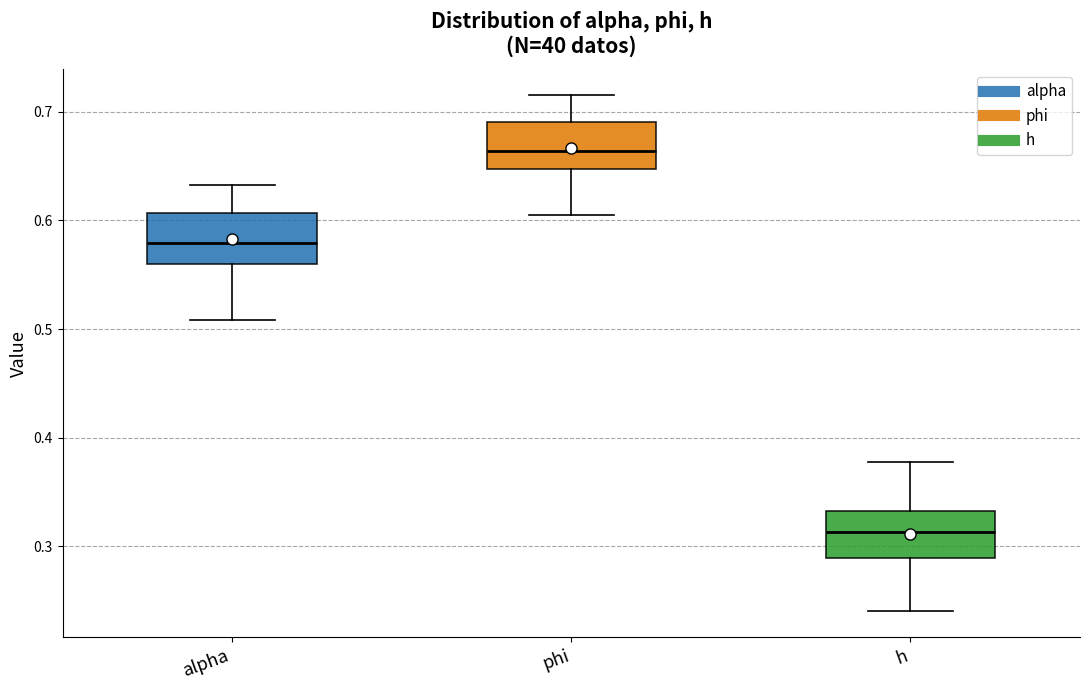

Which box has the highest median line?

phi